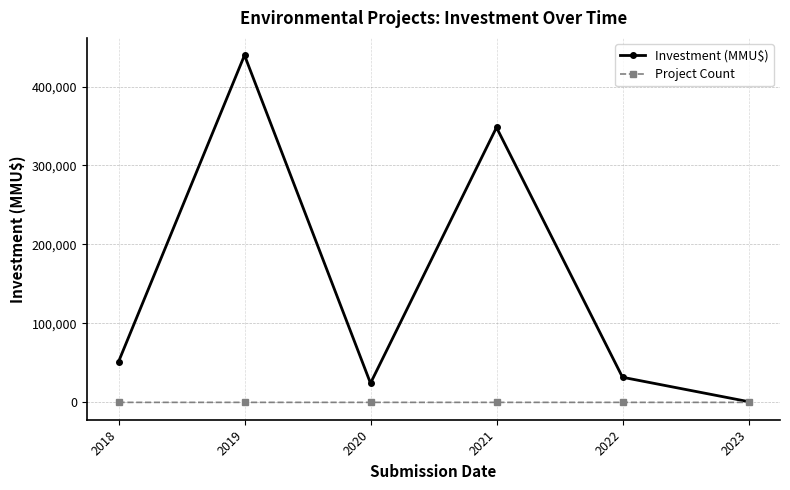

Rank the series at 2021 from highest to lowest value.

Investment (MMU$), Project Count